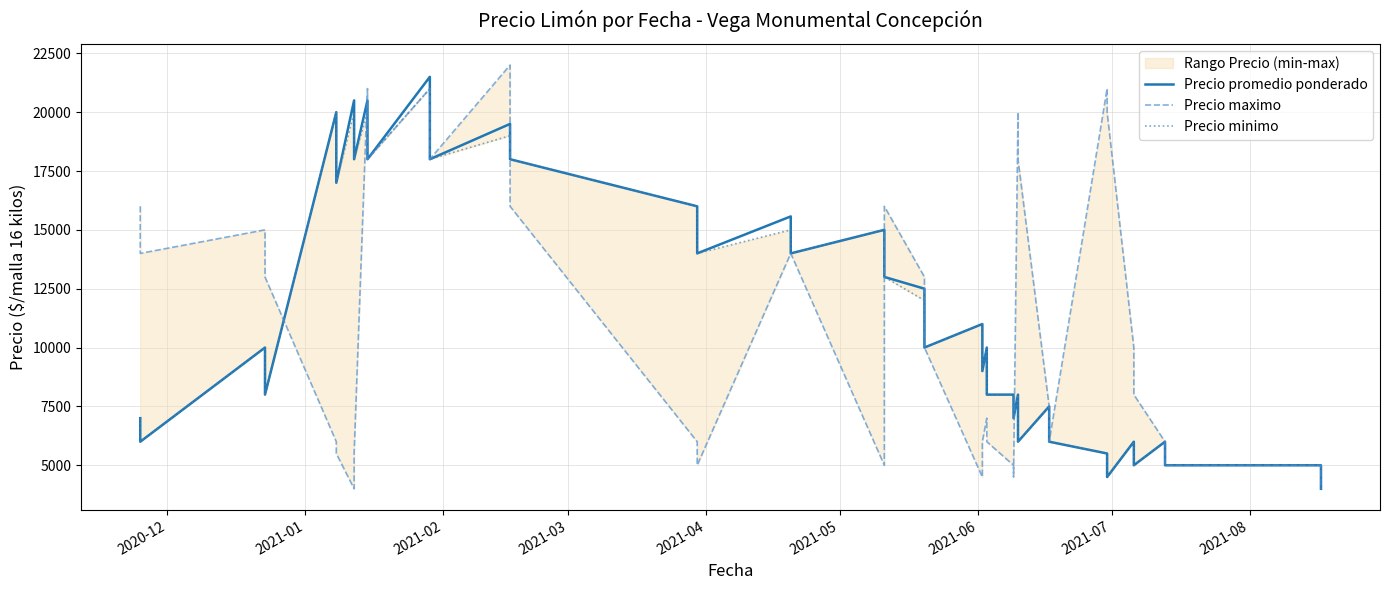

How many interior local valleys does the Precio promedio ponderado series have?

14